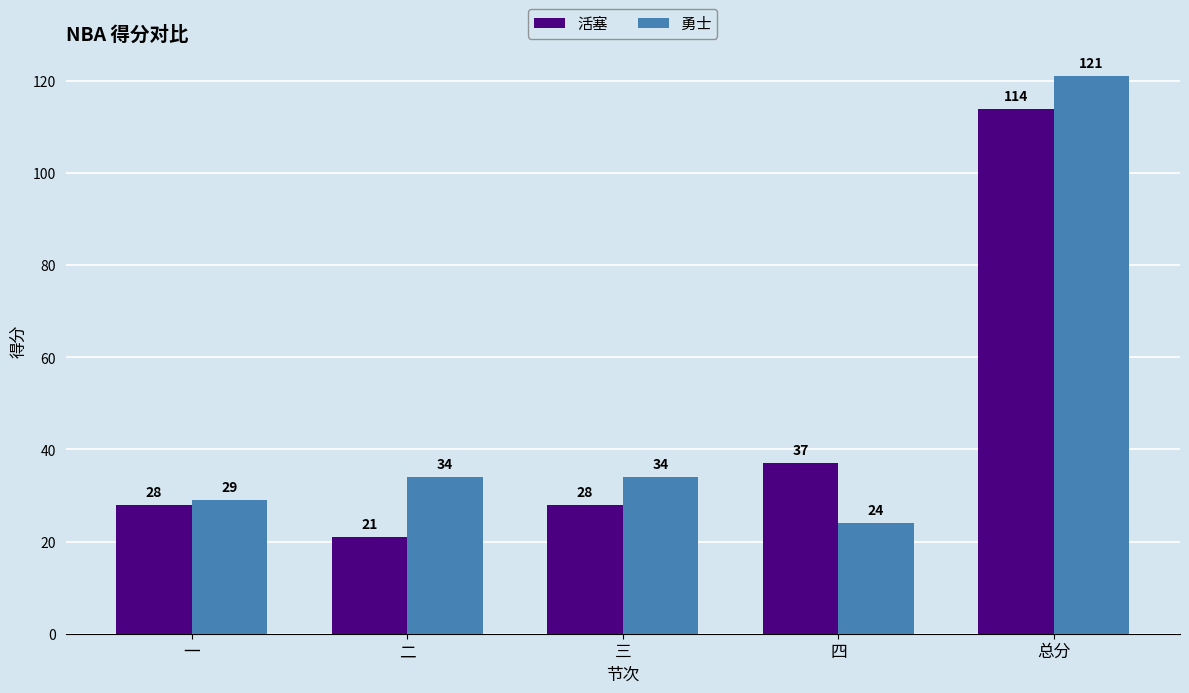

Reading left to right, extract all data points from this chart.

活塞: 一=28	二=21	三=28	四=37	总分=114
勇士: 一=29	二=34	三=34	四=24	总分=121